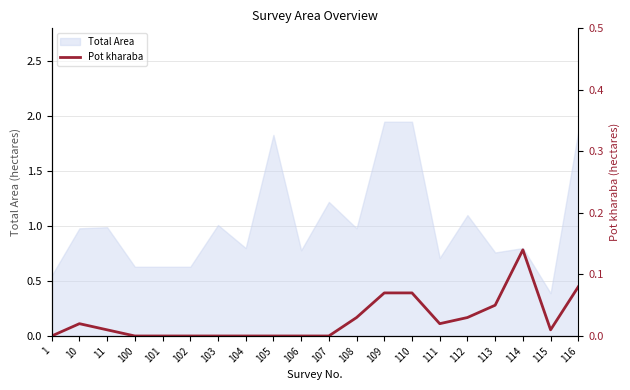

What is the difference between the maximum and minimum values?

0.1